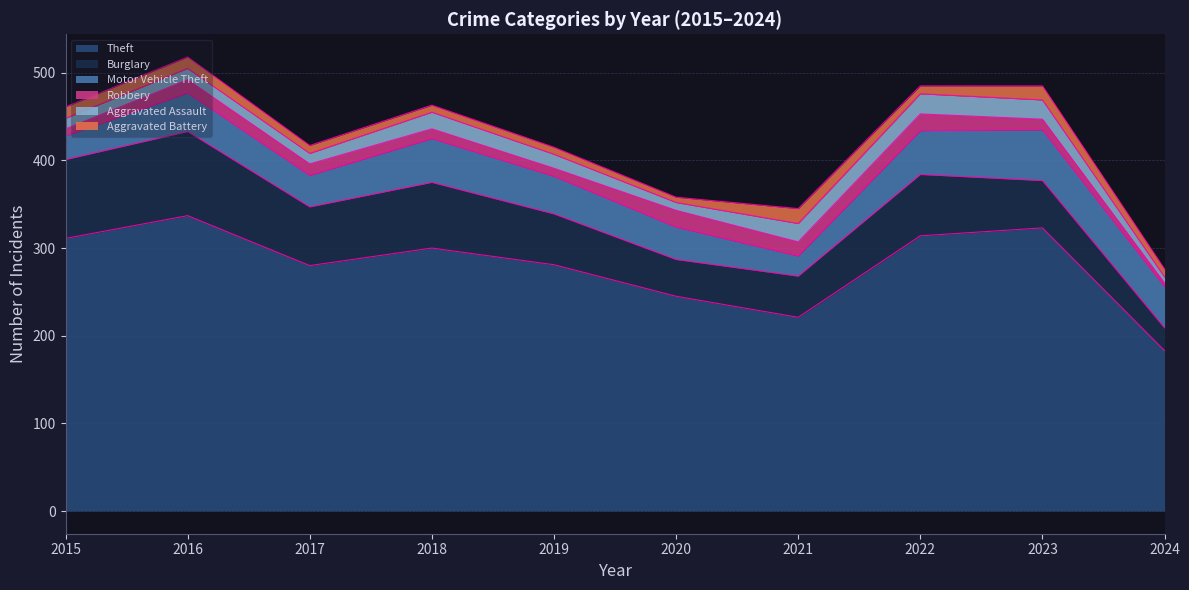

What are all the series names shown in the legend?

Theft, Burglary, Motor Vehicle Theft, Robbery, Aggravated Assault, Aggravated Battery